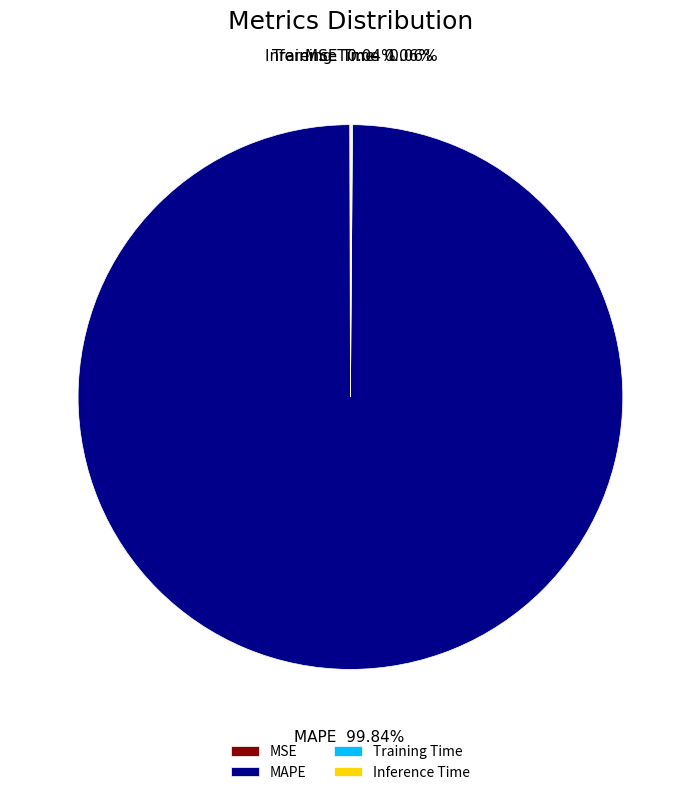

Which category accounts for the majority?

MAPE